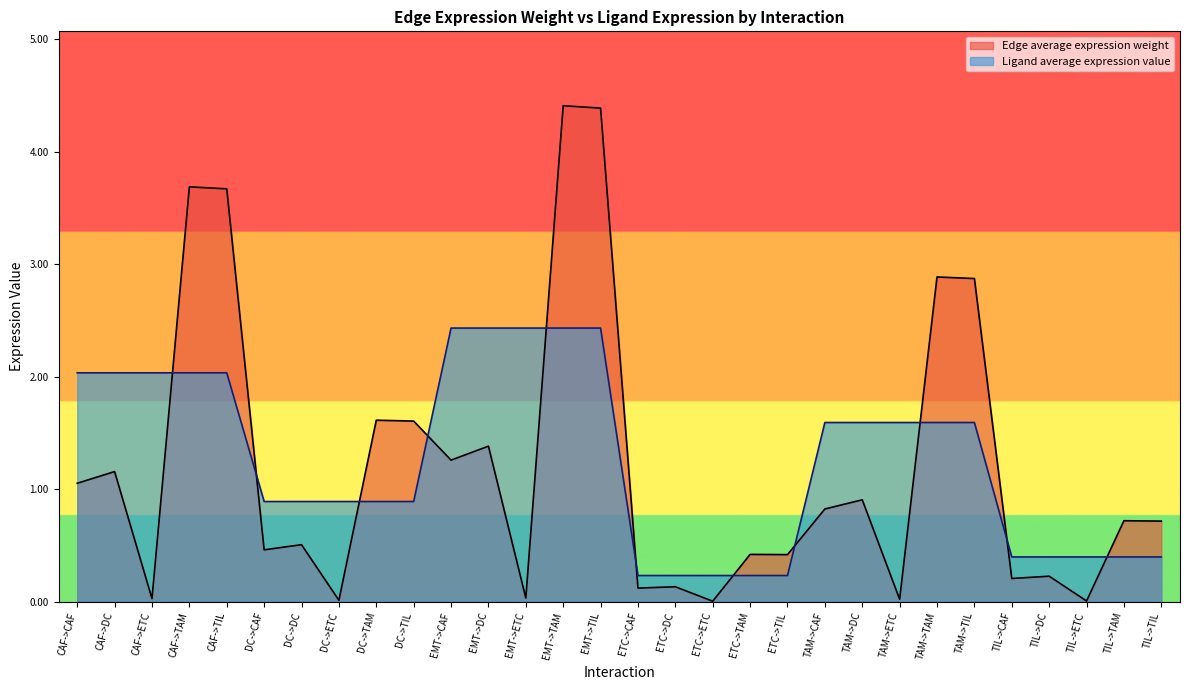

Which has a higher value, EMT->DC or TAM->ETC?

EMT->DC